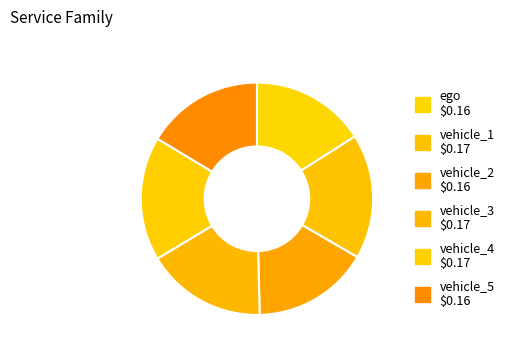

Does any single category account for the majority?

No